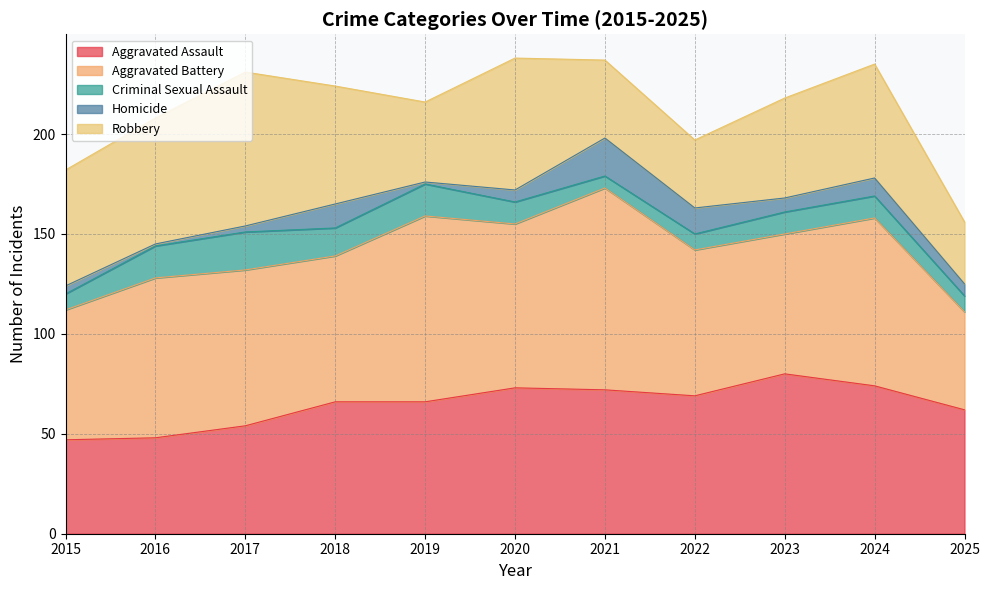

What is the value of the Robbery point at the 9th from the left?

50